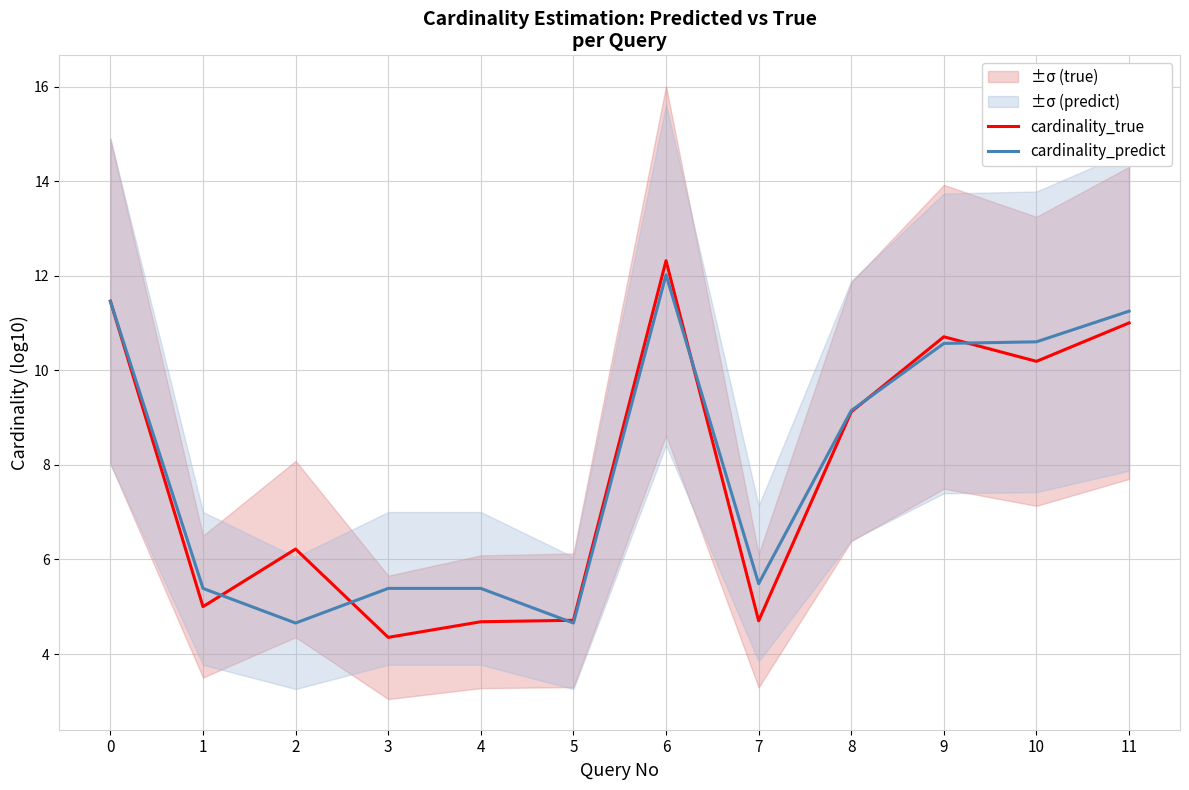

The value of cardinality_true at 9 is 10.7. True or false?

True